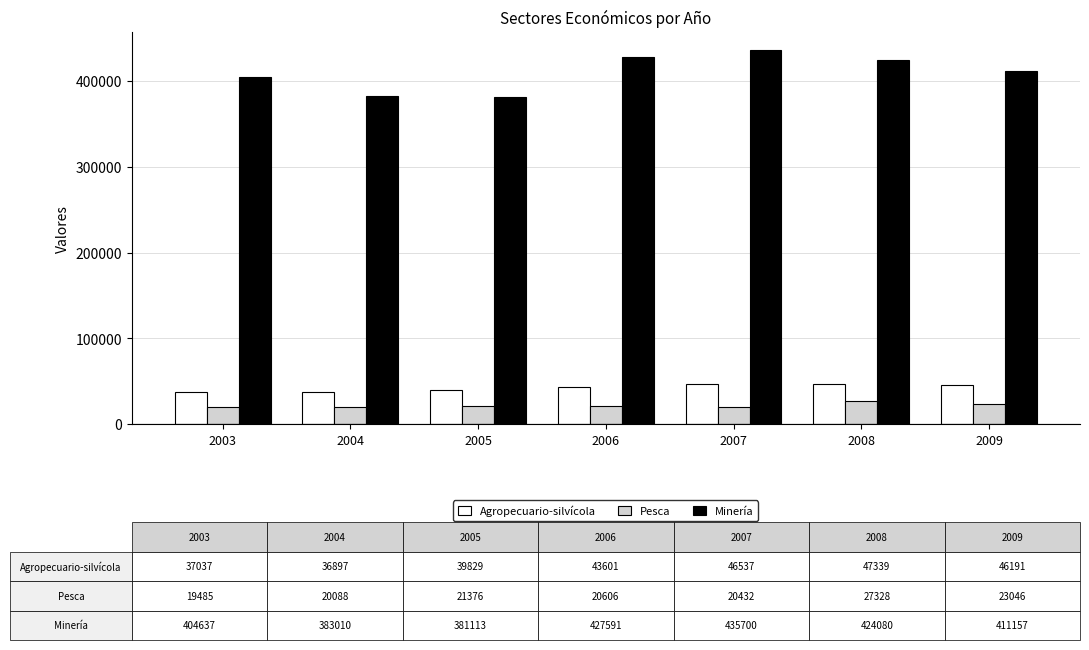

Which series has the largest total across all categories?

Minería